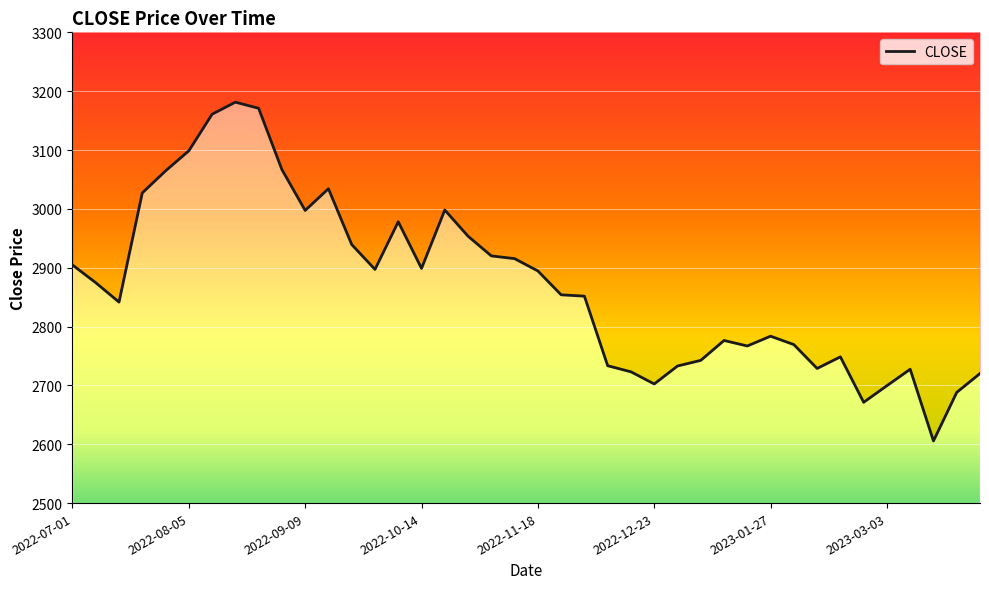

What is the value of the 12th point from the left?

3034.2